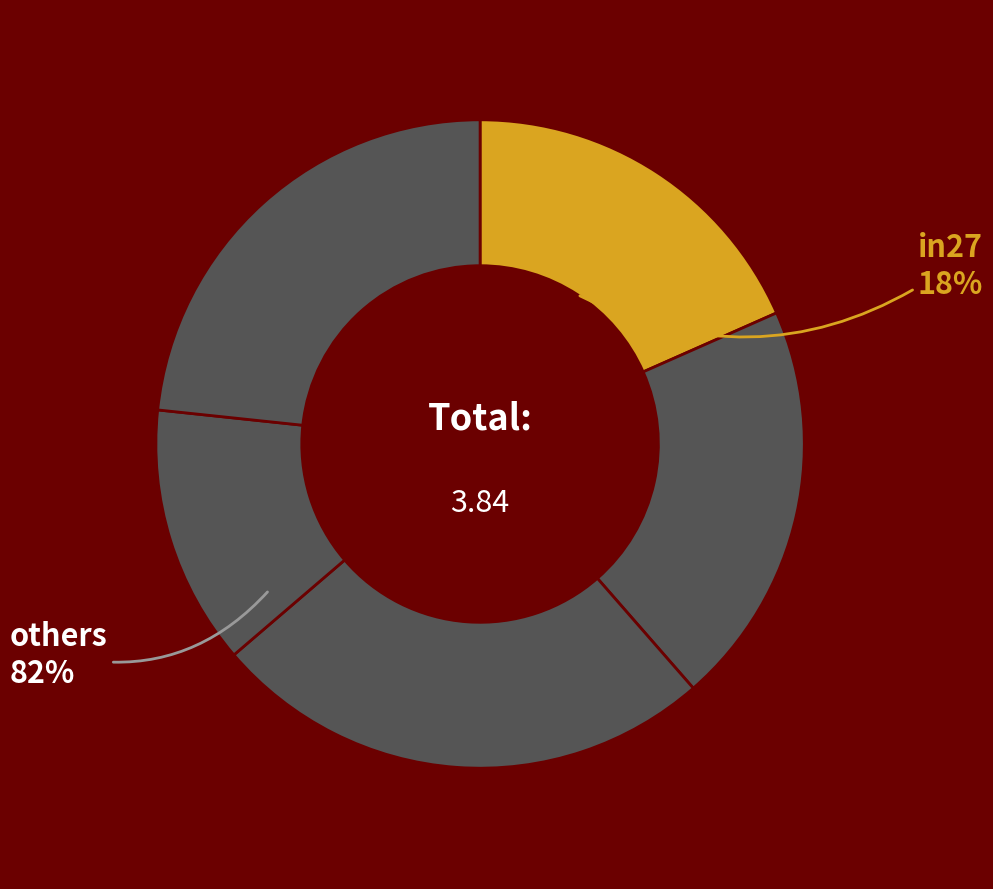

Is the sum of cn12 and in27 greater than half?

No